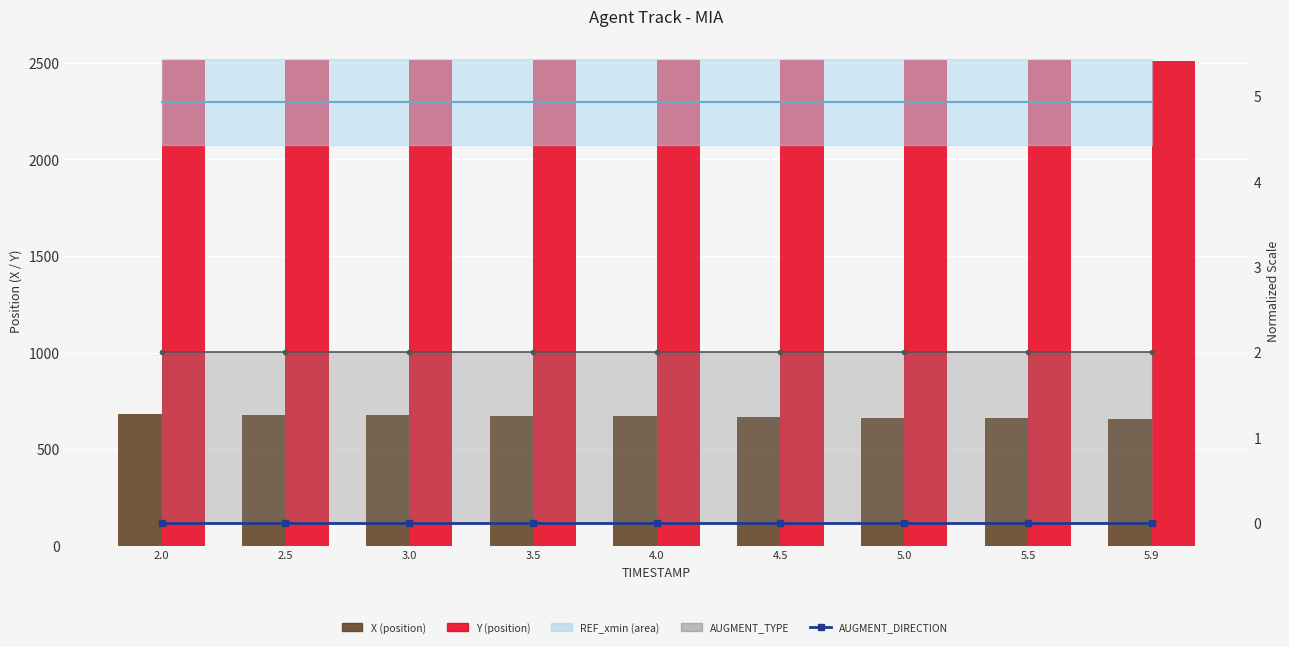

Is the value of REF_xmin at 2.0 greater than the value of AUGMENT_TYPE at 4.5?

Yes